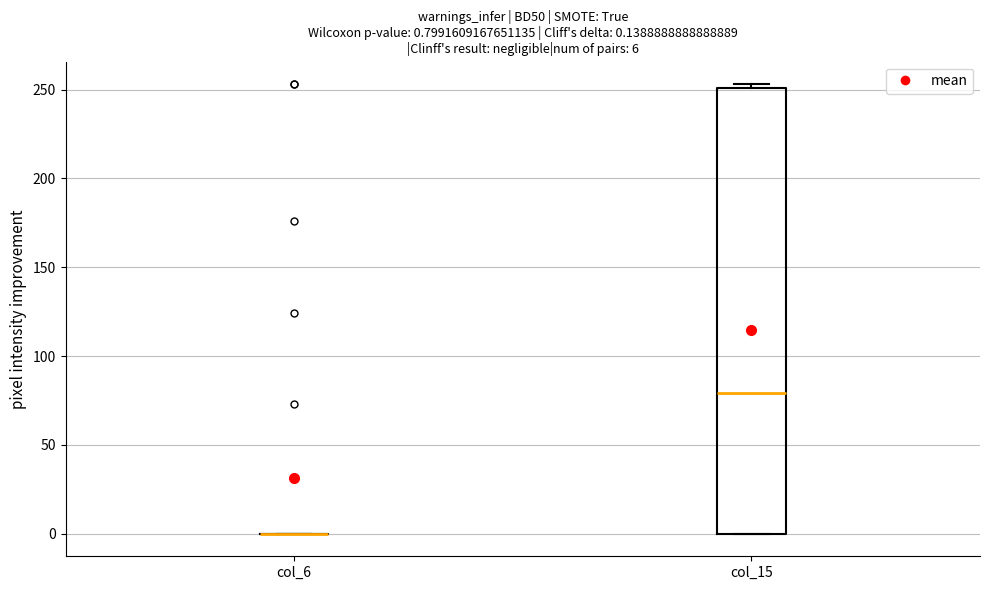

Which box is the tallest, from its lower edge to its upper edge?

col_15